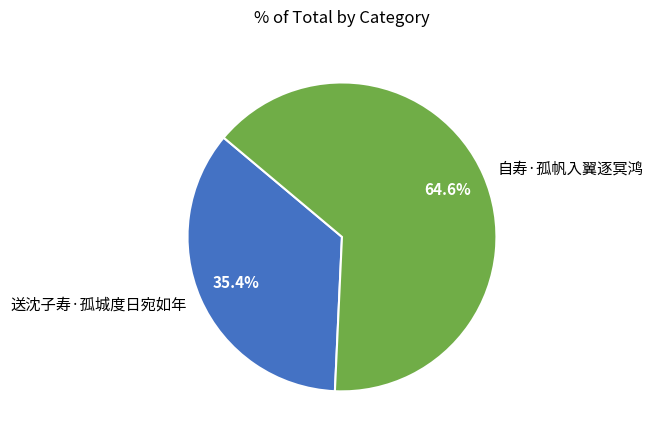

Which category has the smallest portion of the pie?

送沈子寿·孤城度日宛如年